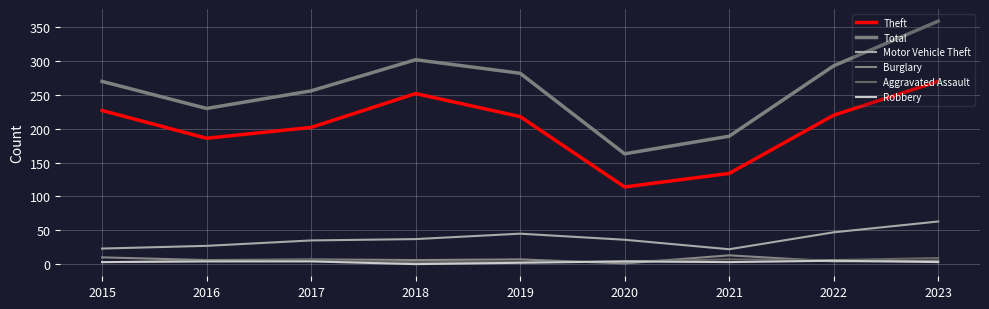

What is the sum of the Theft values at 2016 and 2020?

300